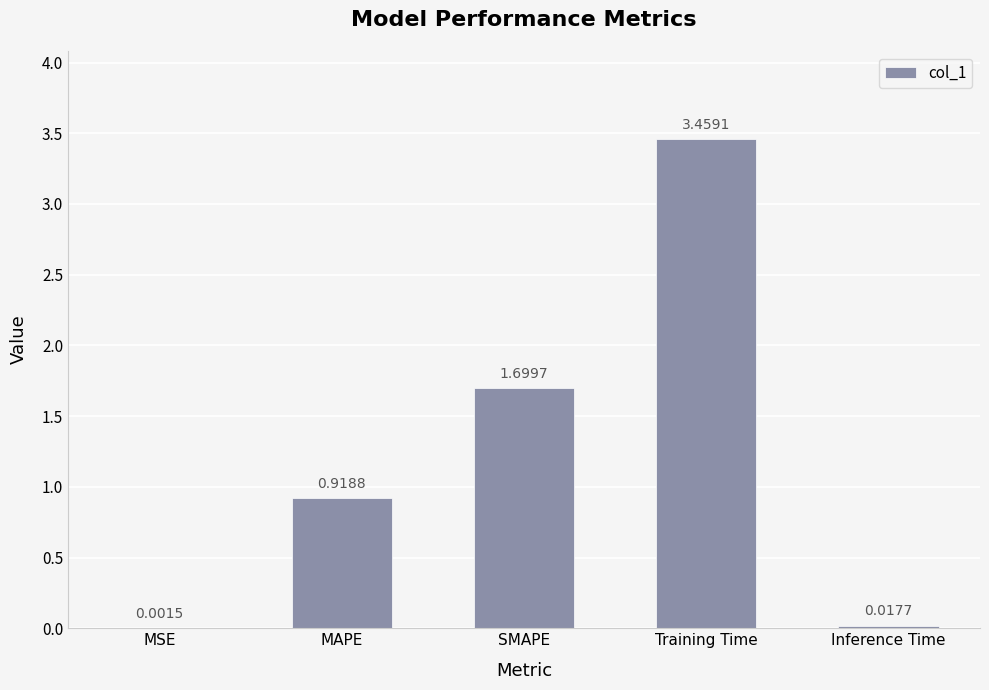

Does the chart contain stacked bars?

No